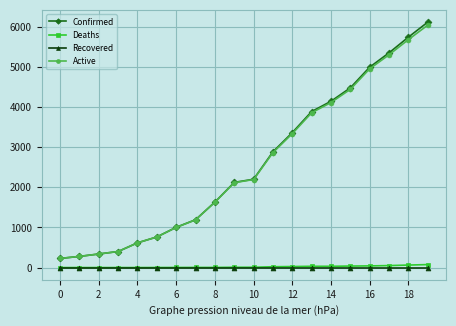

Which series has the widest spread of values?

Confirmed